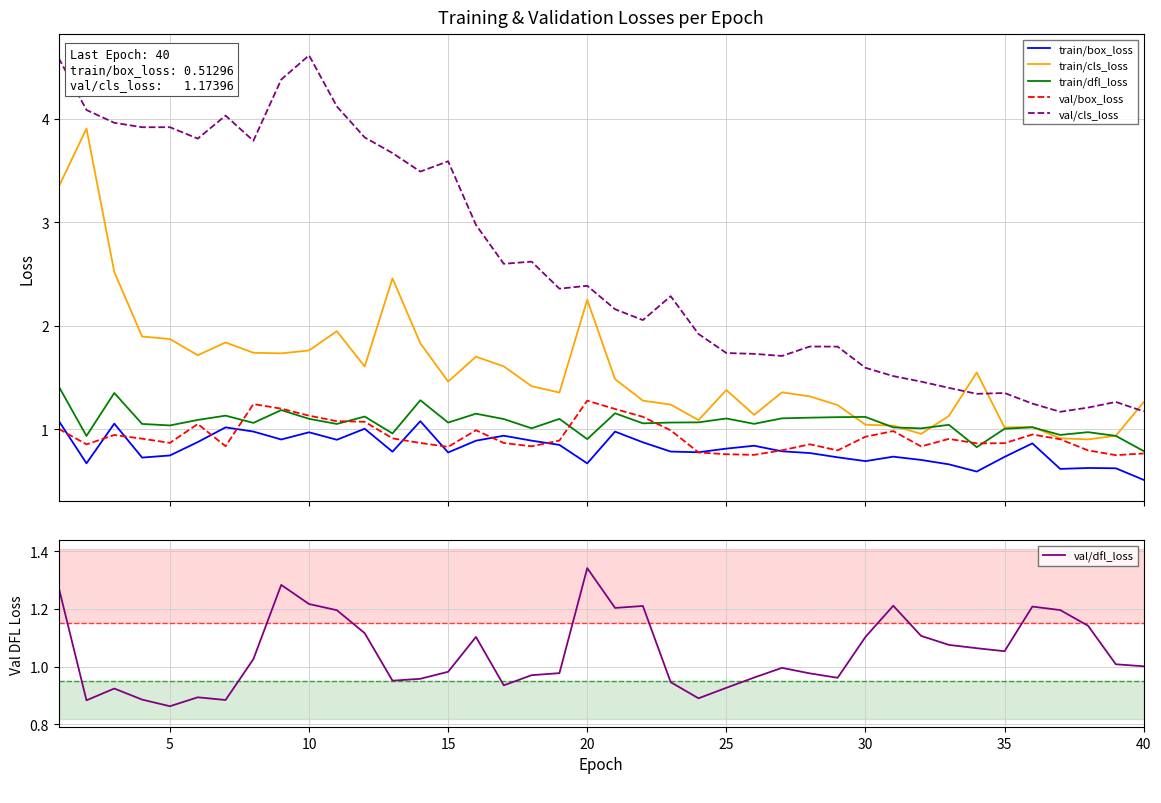

At how many categories does at least one series exceed 3?

15